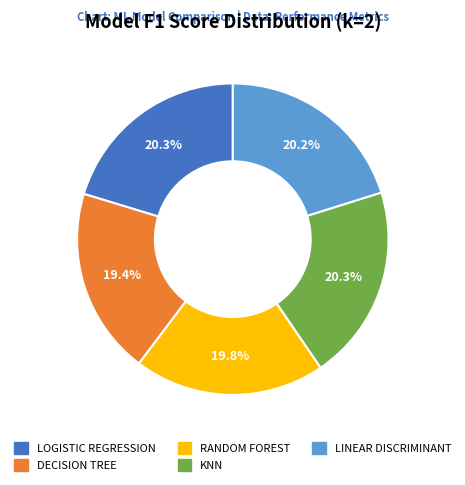

Is DECISION TREE the majority of the pie?

No